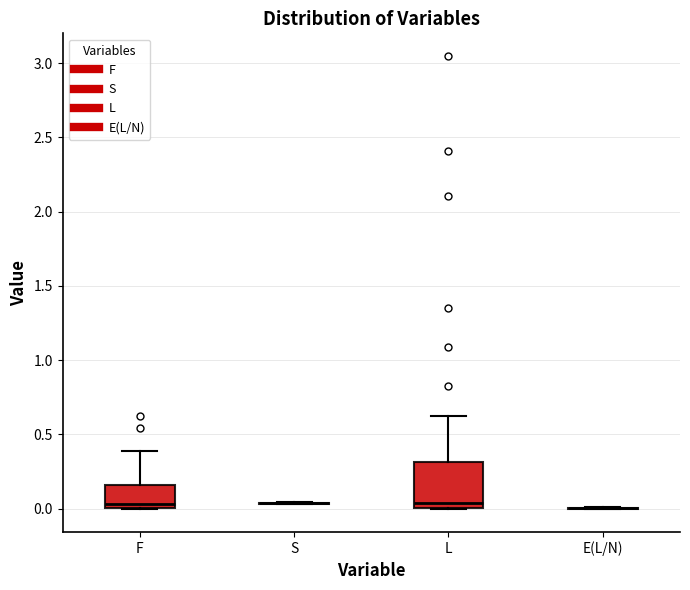

Where does the upper whisker of the box for L end on the y-axis? The values are not printed on the chart, so give them approximately, as read against the axis.

0.60